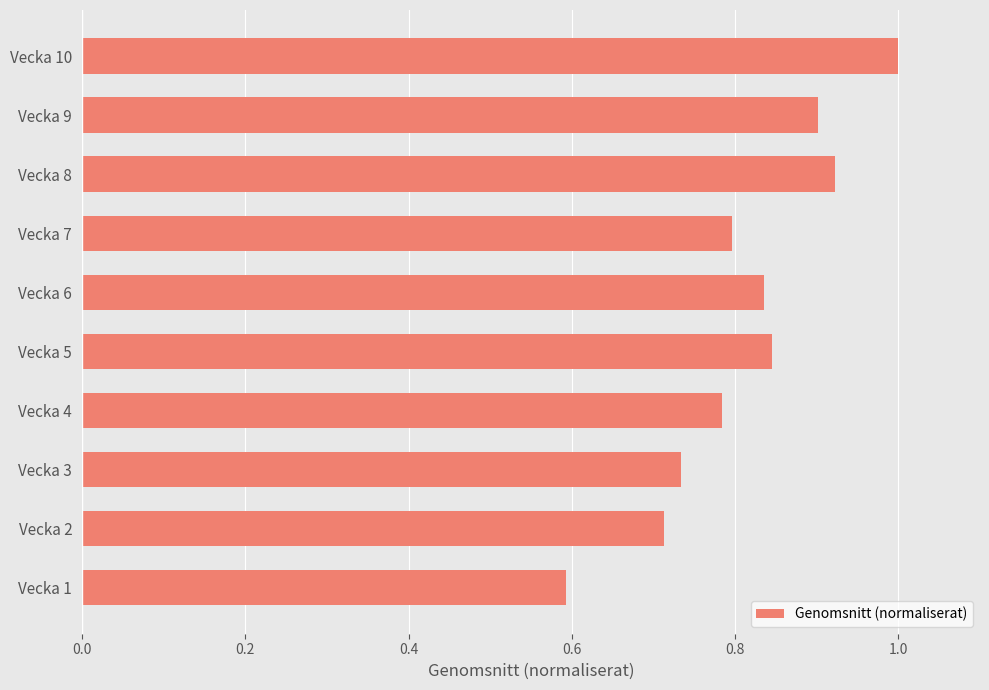

The chart shows a value of 1.2 at Vecka 5. True or false?

False